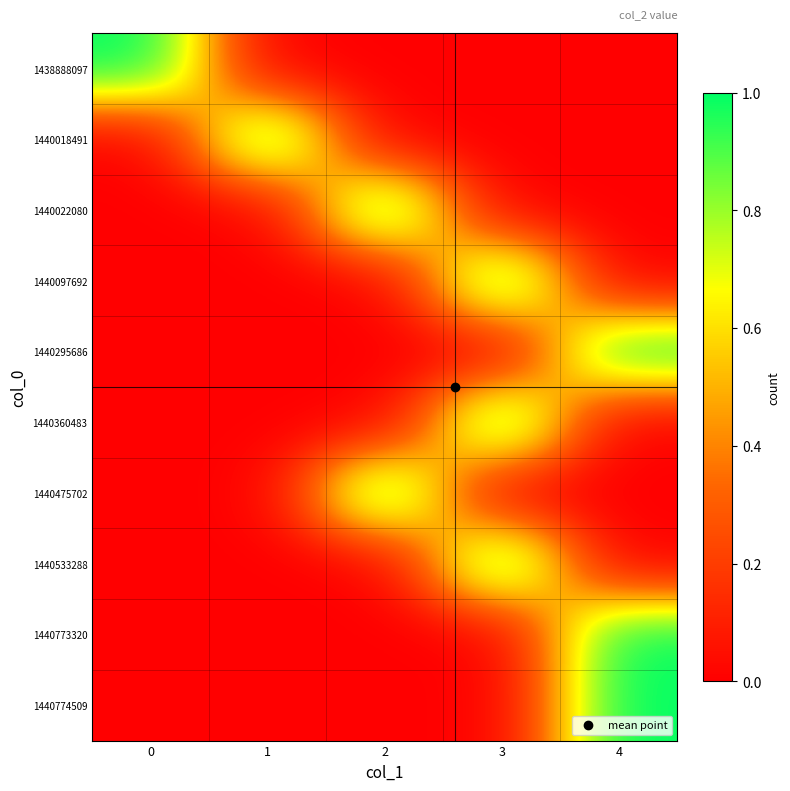

What is the greatest value displayed?

1